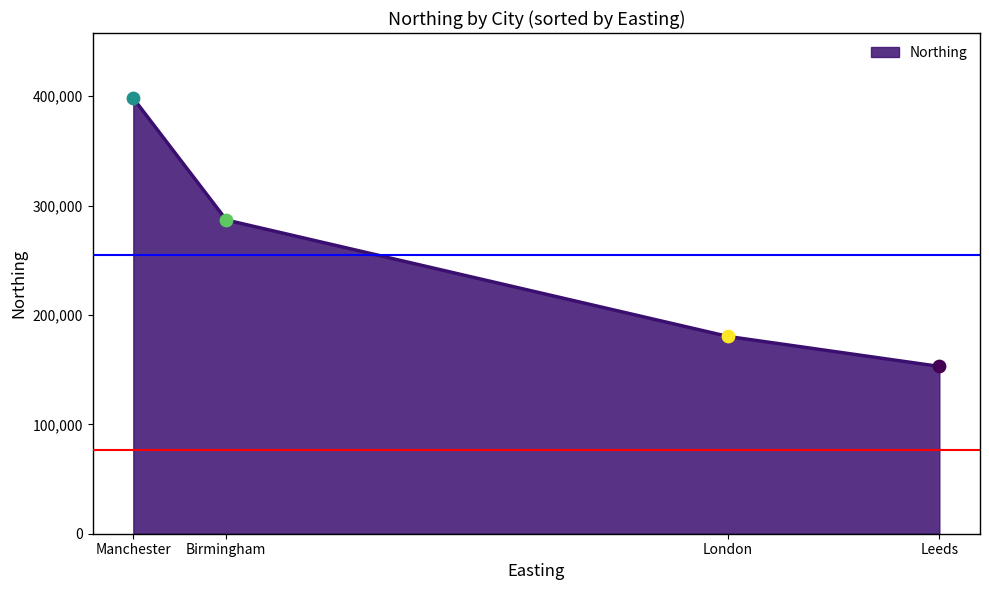

Approximately how many times larger is the value at Birmingham compared to London?

1.6